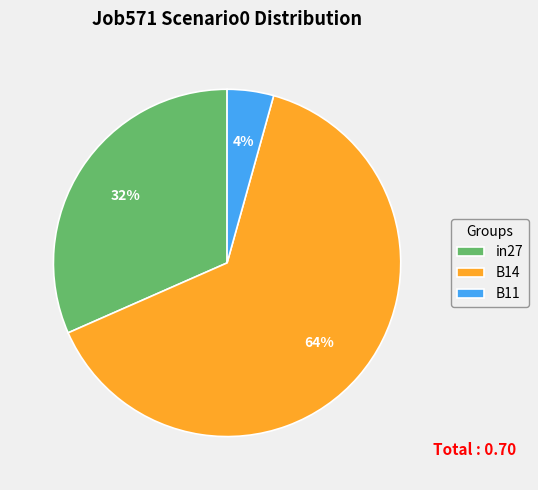

Is the sum of B11 and in27 greater than half?

No